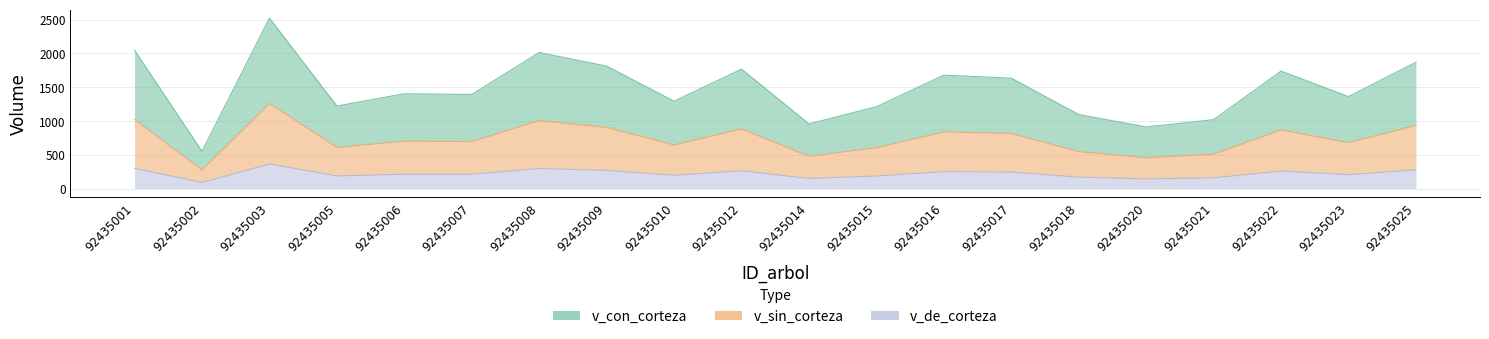

What is the difference between the second highest and second lowest values in the v_de_corteza series?

157.2